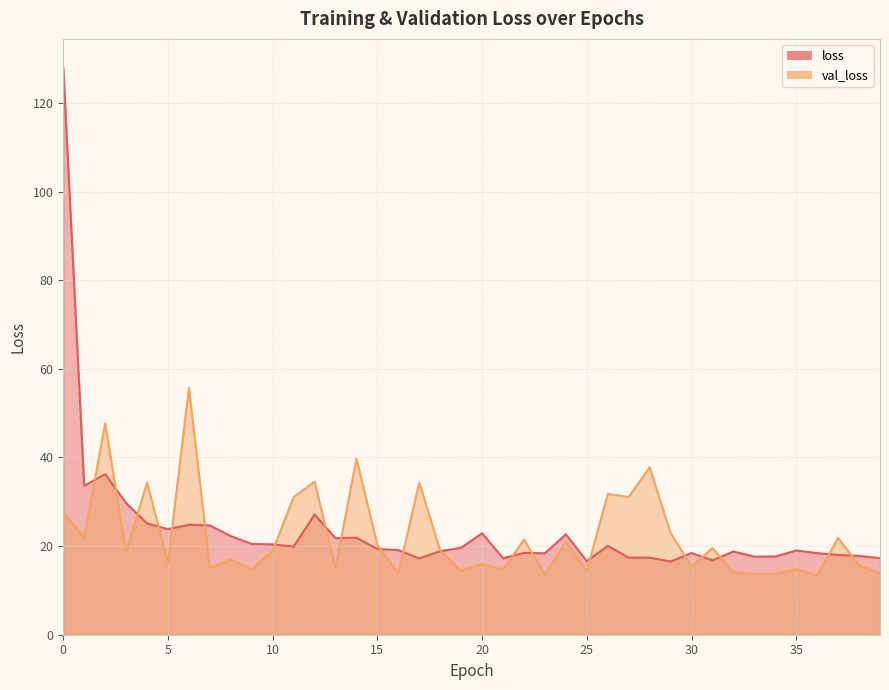

What is the difference between the highest and lowest values at 0?

100.5